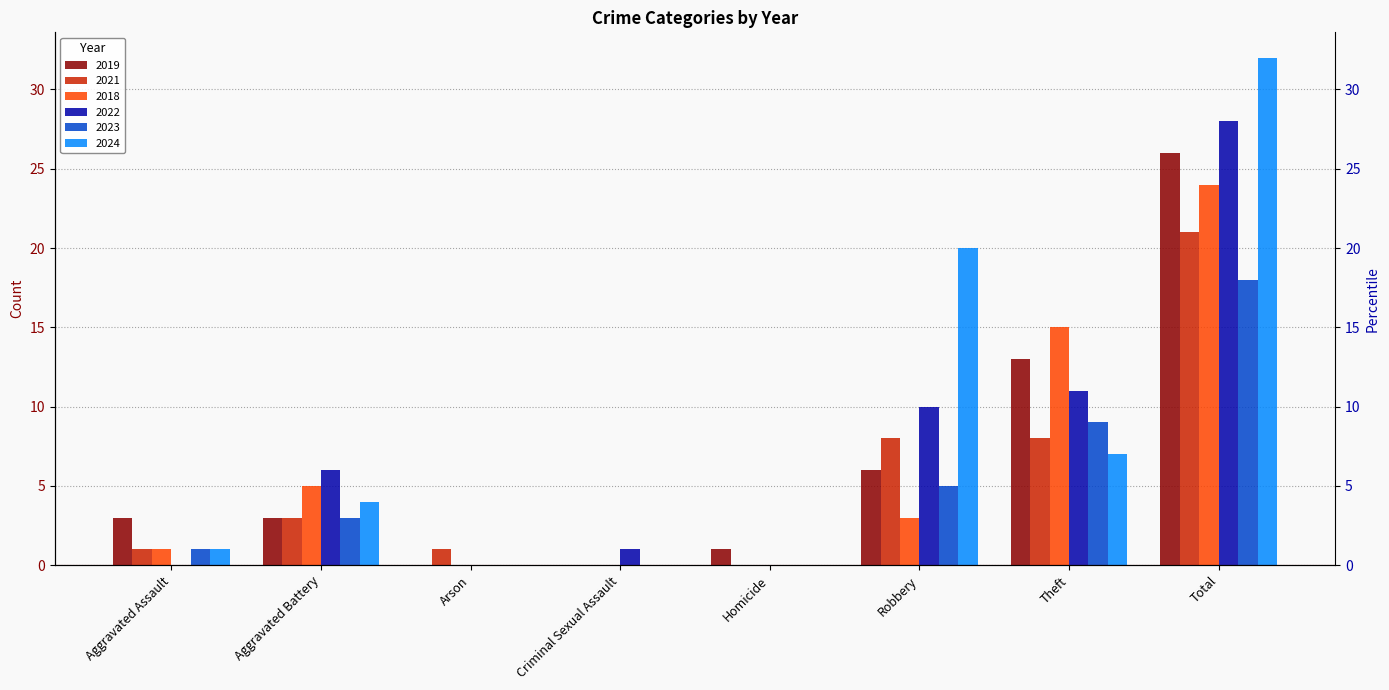

How many groups of bars are there?

8